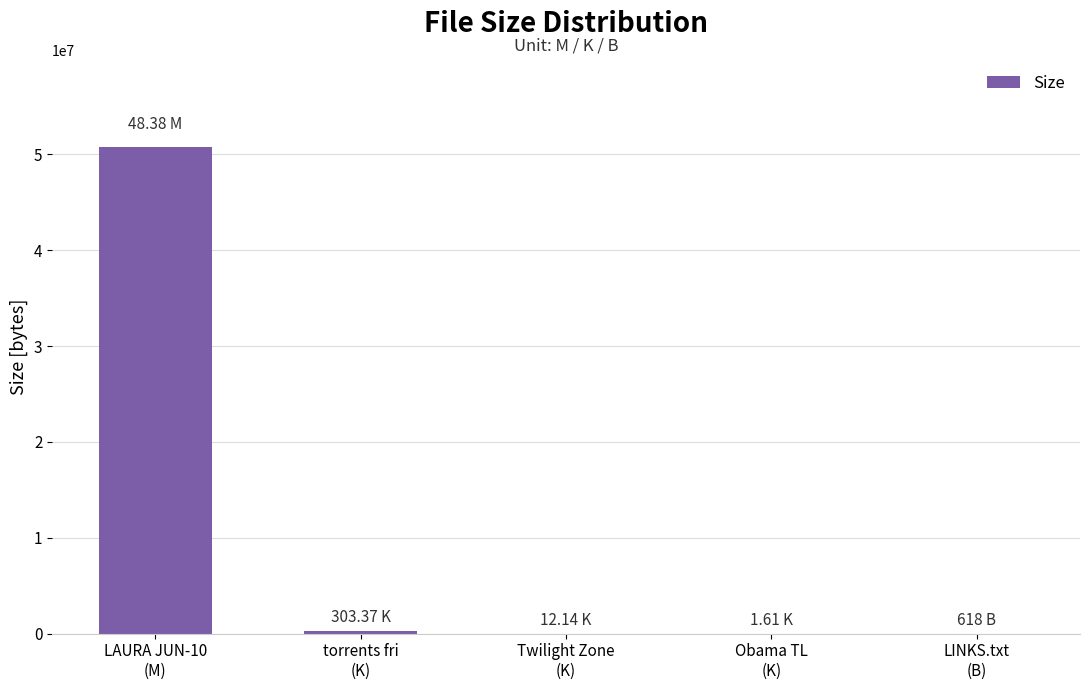

Is it true that the value at torrents fri
(K) is 310650.9?

True